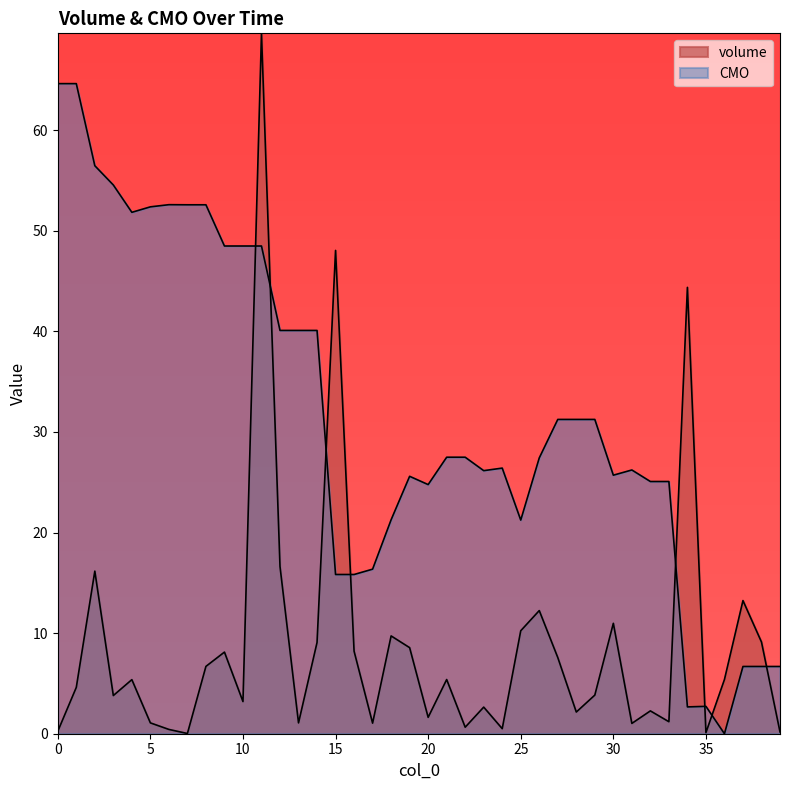

Between 31 and 34, which series saw the biggest shift?

volume